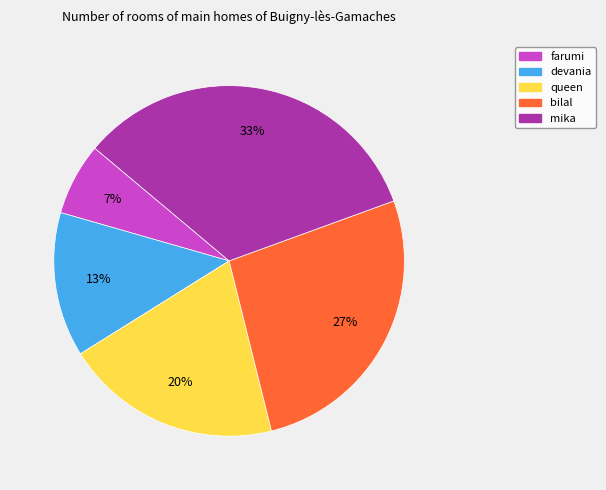

How many slices are in this pie chart?

5